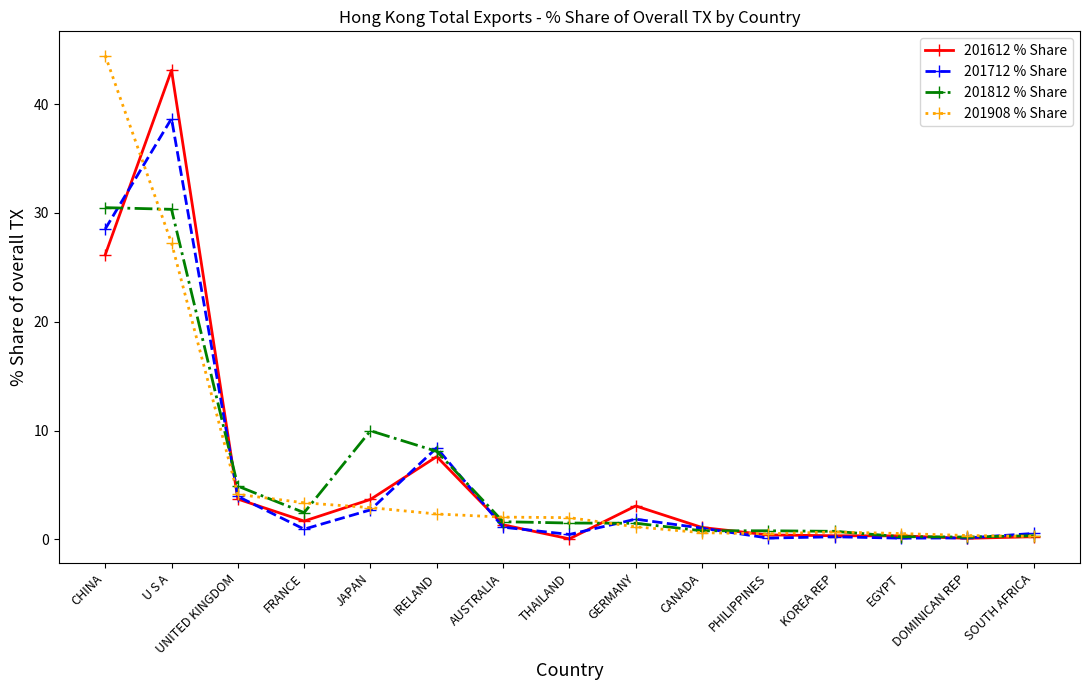

Between JAPAN and SOUTH AFRICA, which series saw the biggest shift?

201812 % Share